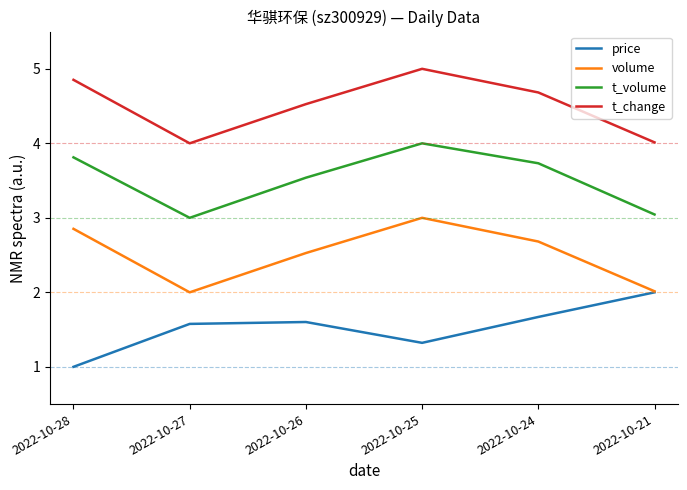

Which series has the largest total across all categories?

t_change